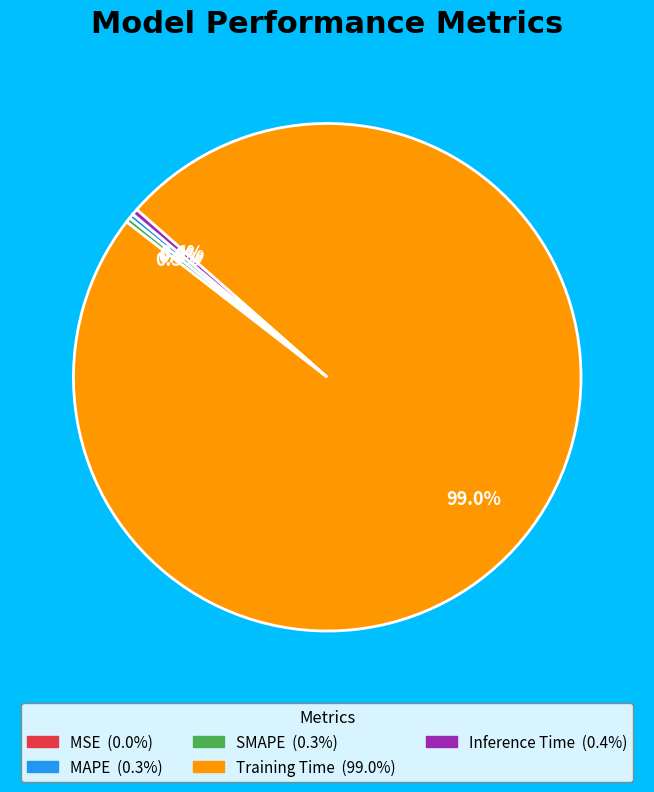

The MAPE slice represents 0% of the pie. True or false?

True